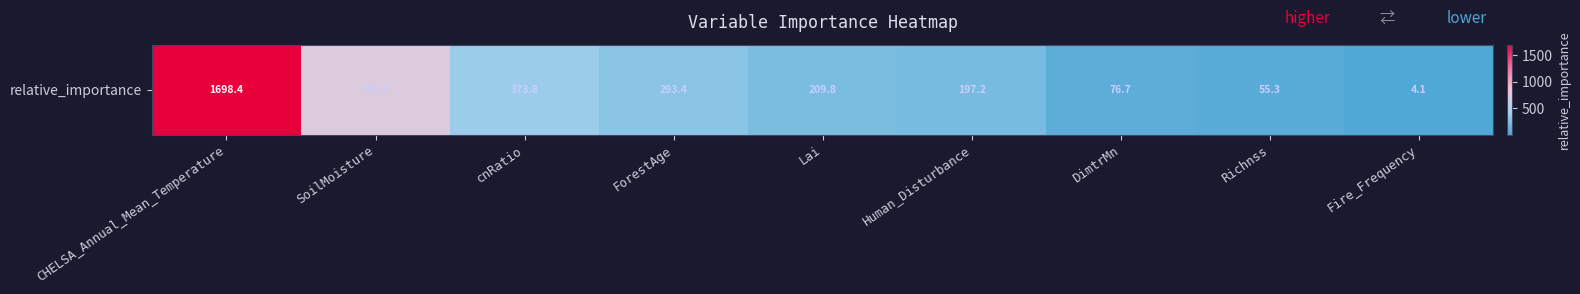

Which category has the lowest value across all series?

Fire_Frequency